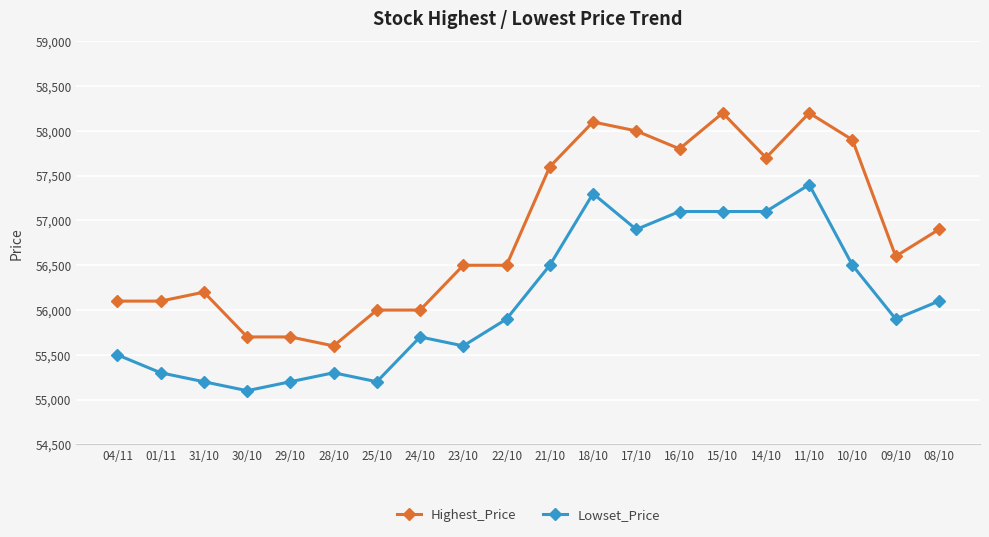

At how many categories does at least one series exceed 57871?

5